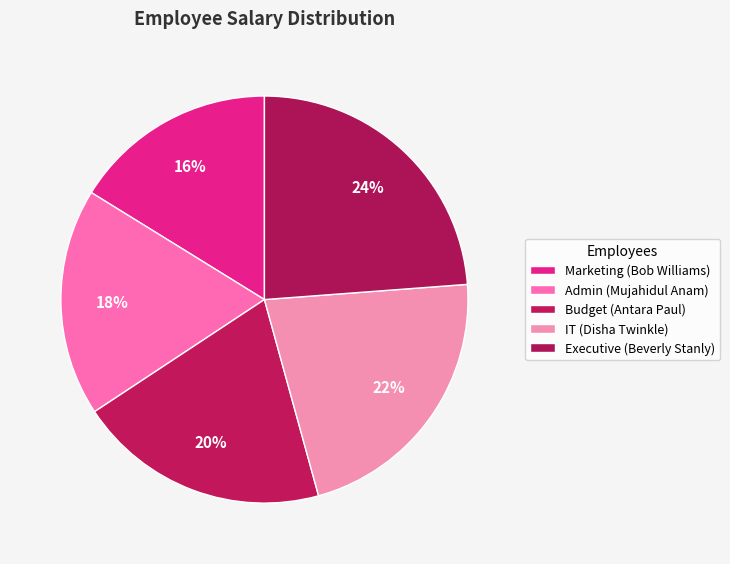

What percentage is the Budget (Antara Paul) slice, to the nearest percent?

20%